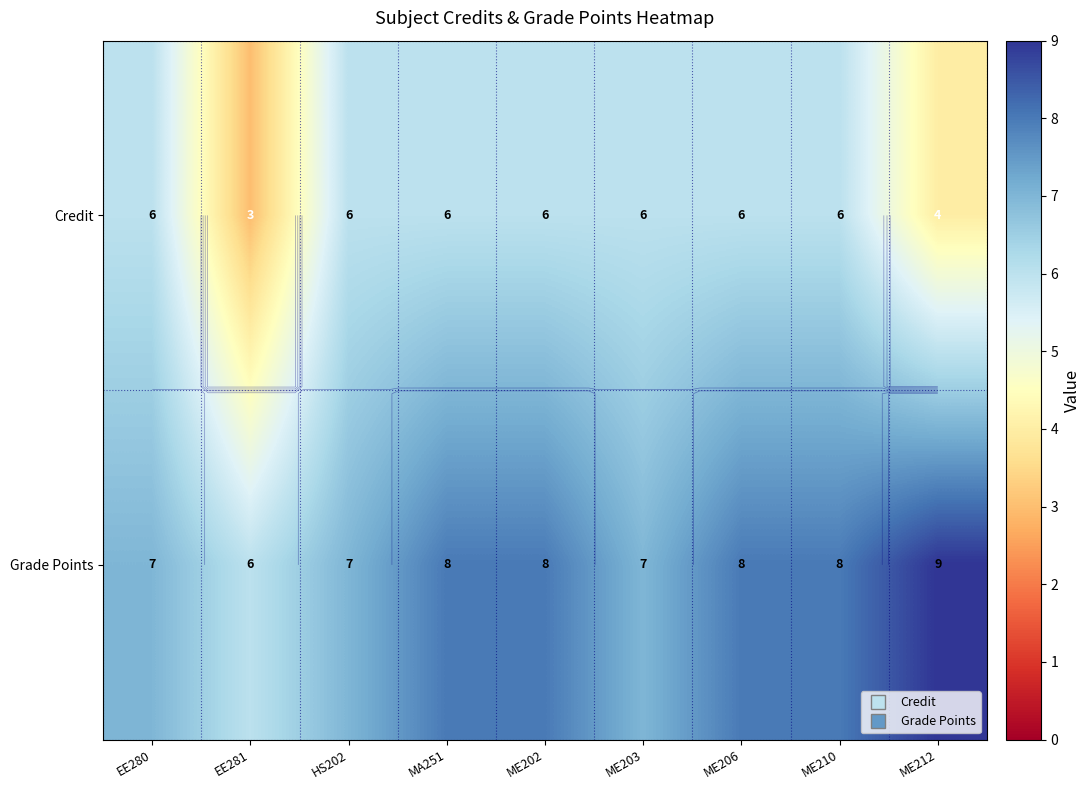

Where does the Grade Points series first go above 8?

ME212